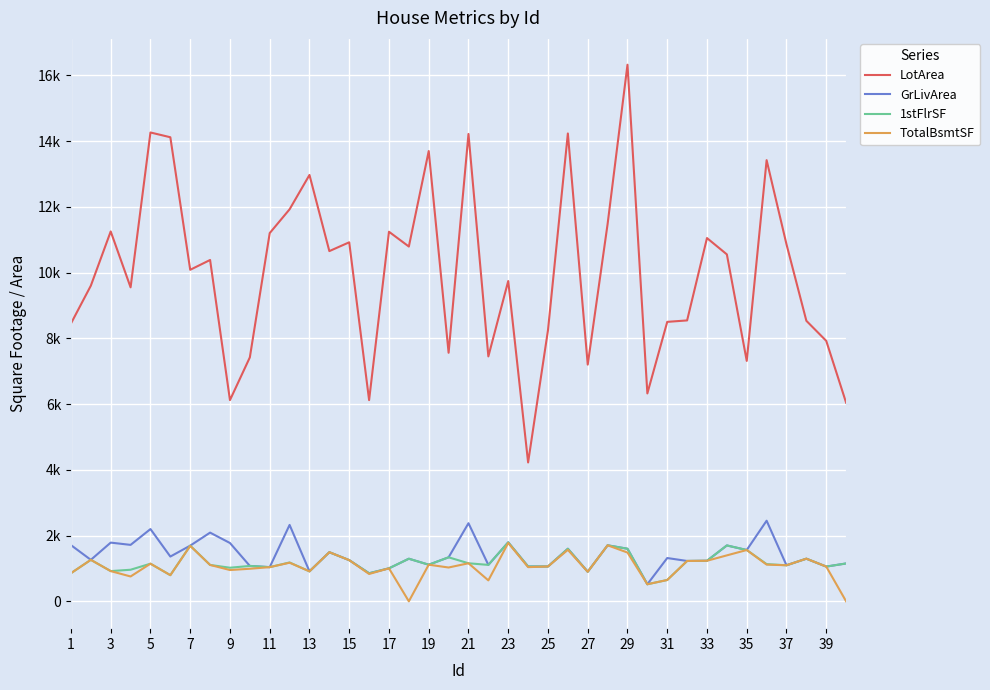

In GrLivArea, how many points are lower than both neighbors (excluding endpoints)?

14